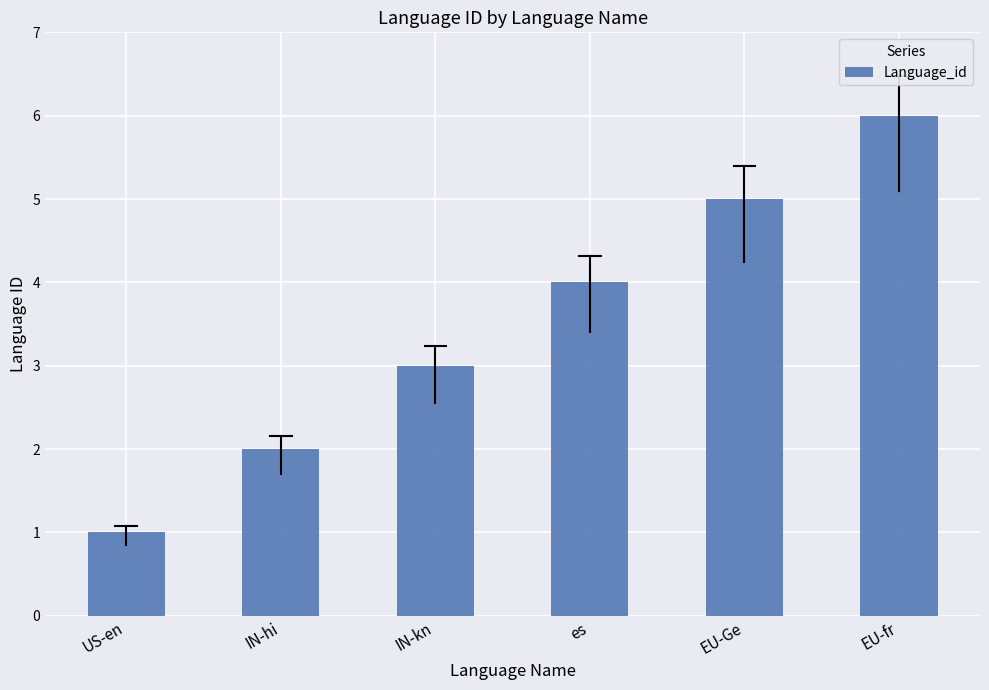

What is the average value?

4